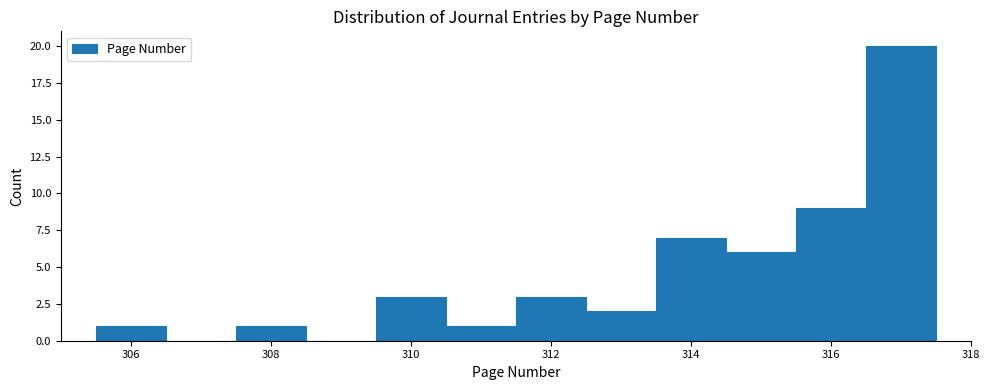

How tall is the bar that spans 314.5 to 315.5 on the x-axis? Neither the bar edges nor the heights are printed on the chart, so give them approximately, as read against the axes.

6